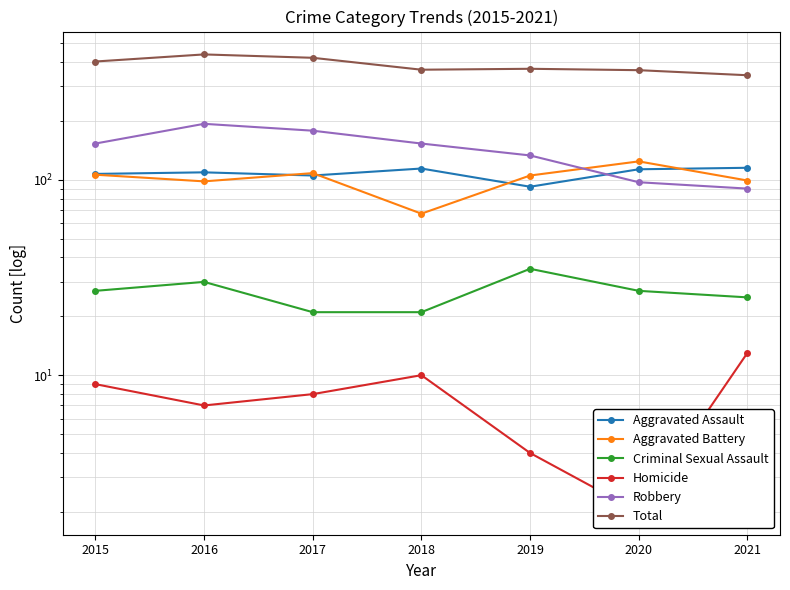

What is the lowest value of the Aggravated Battery series?

67